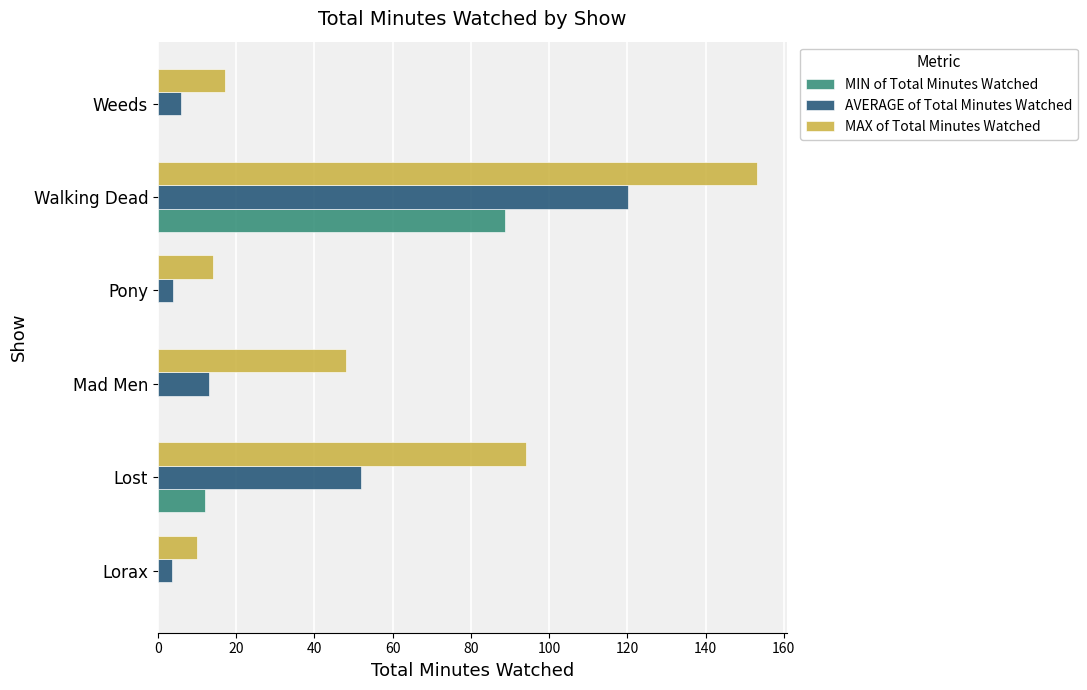

At which category is the sum across all series the highest?

Walking Dead